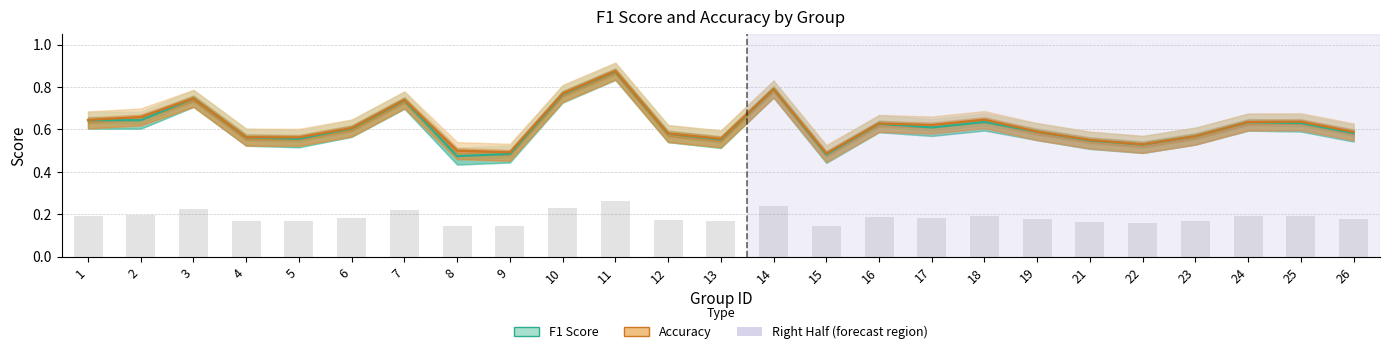

List the series in order of their peak value, highest first.

Accuracy, F1 Score